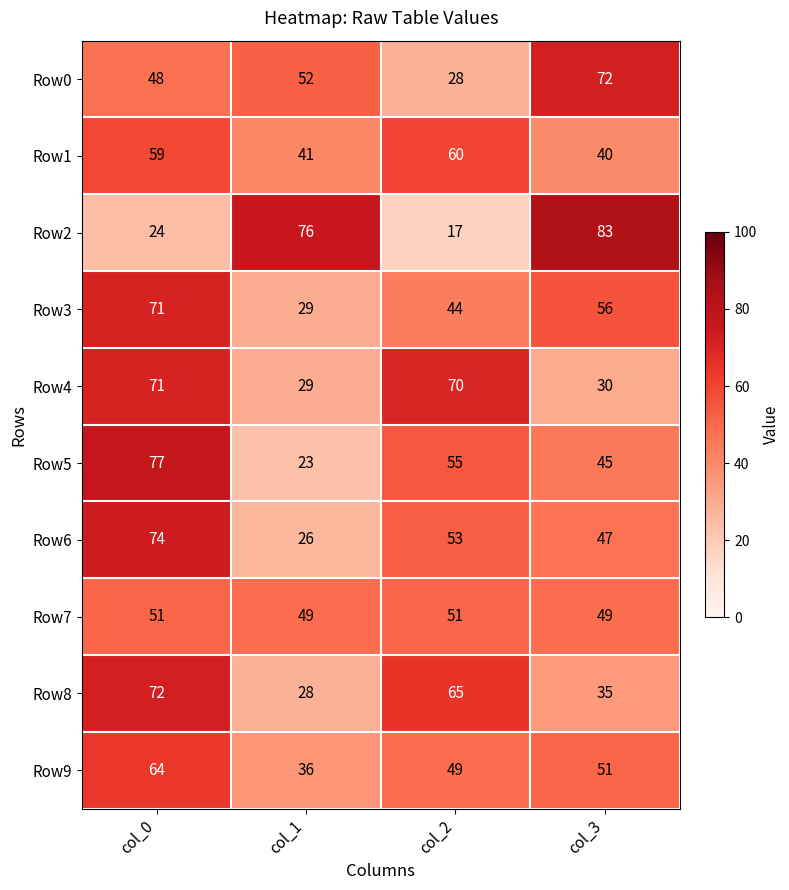

Where is Row9 nearest to the value 50?

col_2